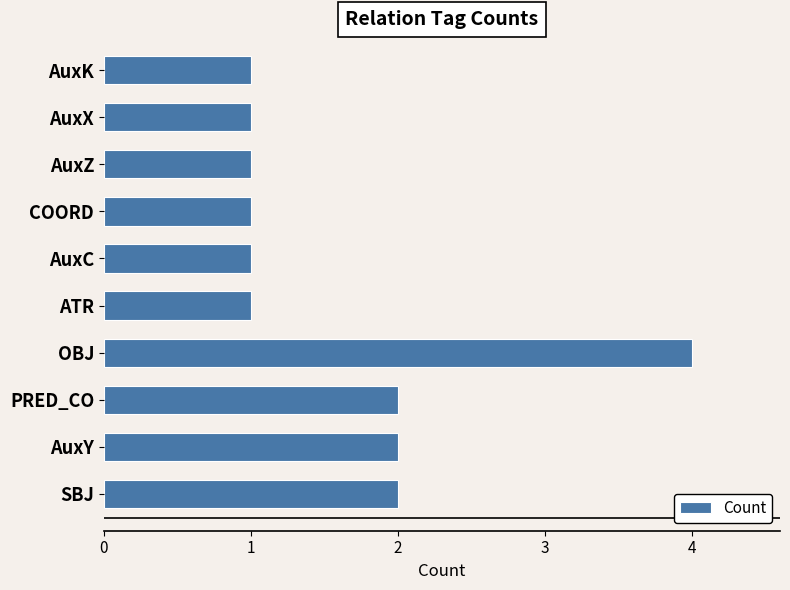

At which category does the chart reach its peak across all series?

OBJ